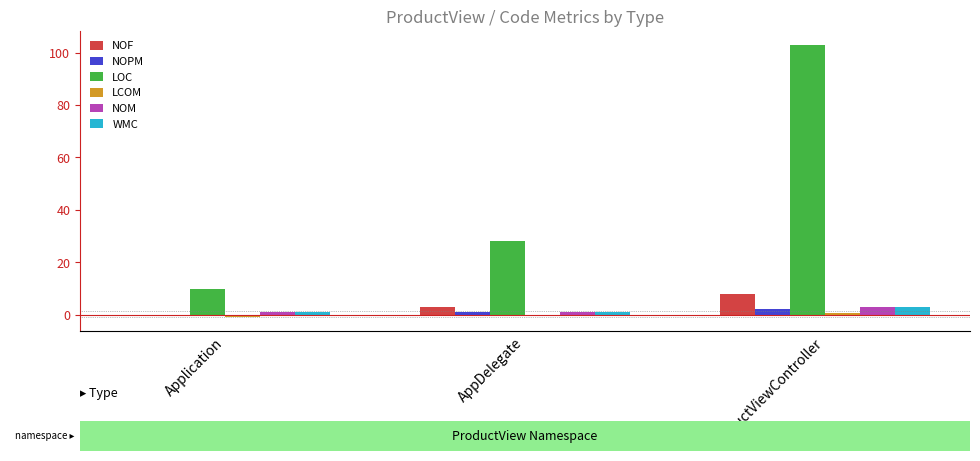

Which series has the largest range (max minus min)?

LOC